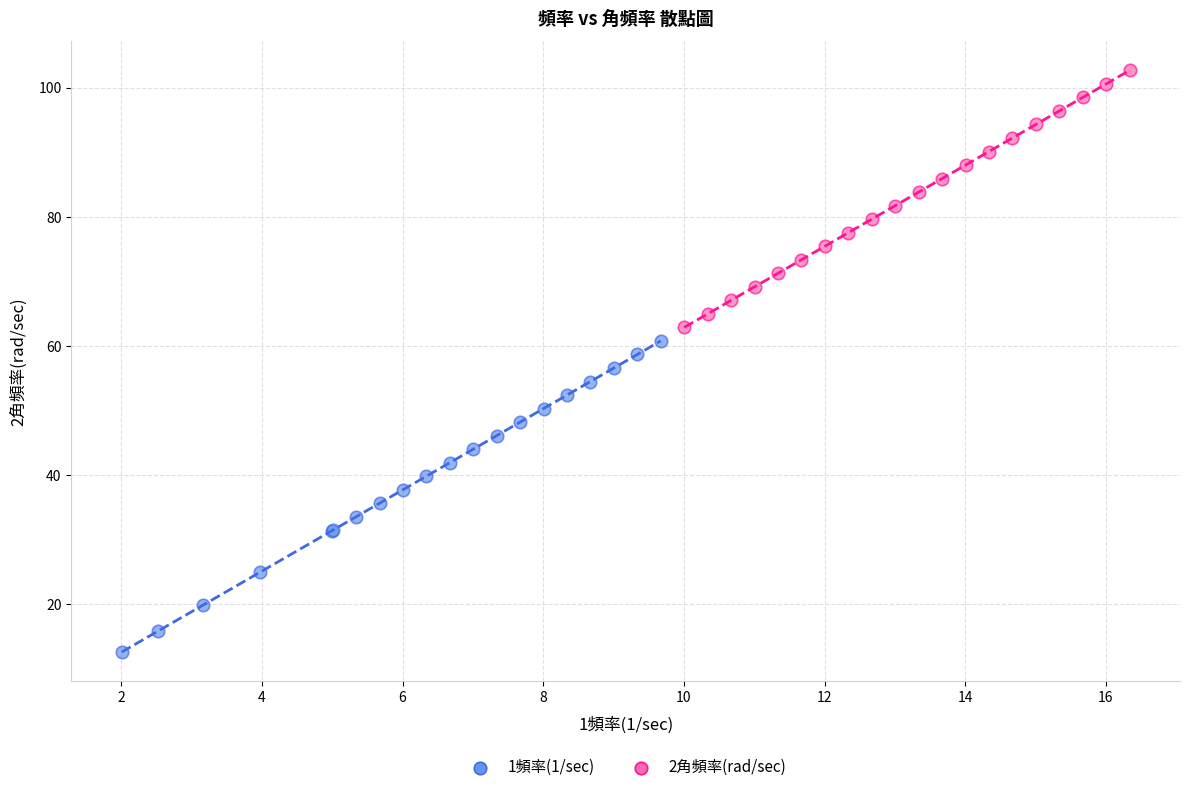

Which series contains the lowest Y value?

1頻率(1/sec)